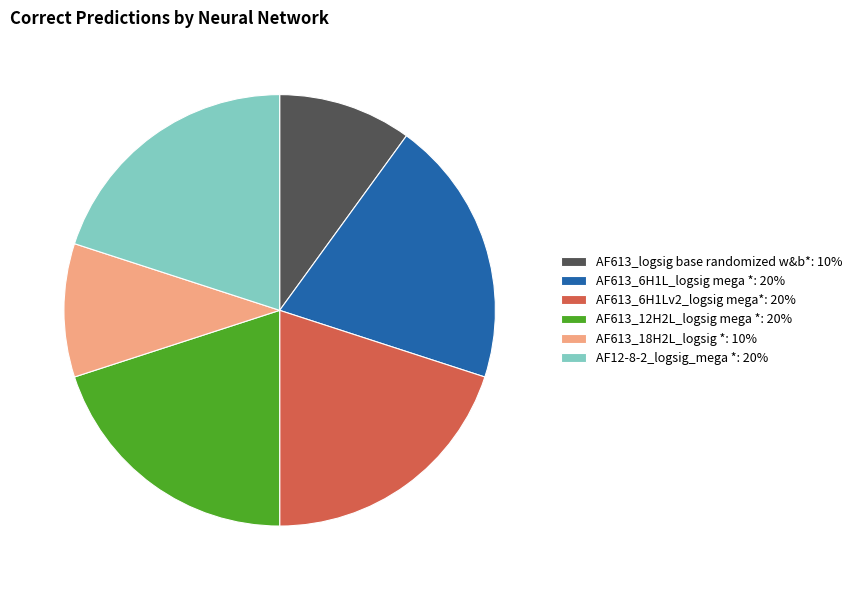

What is the ratio of the value at AF12-8-2_logsig_mega *: 20% to the value at AF613_12H2L_logsig mega *: 20%?

1.0